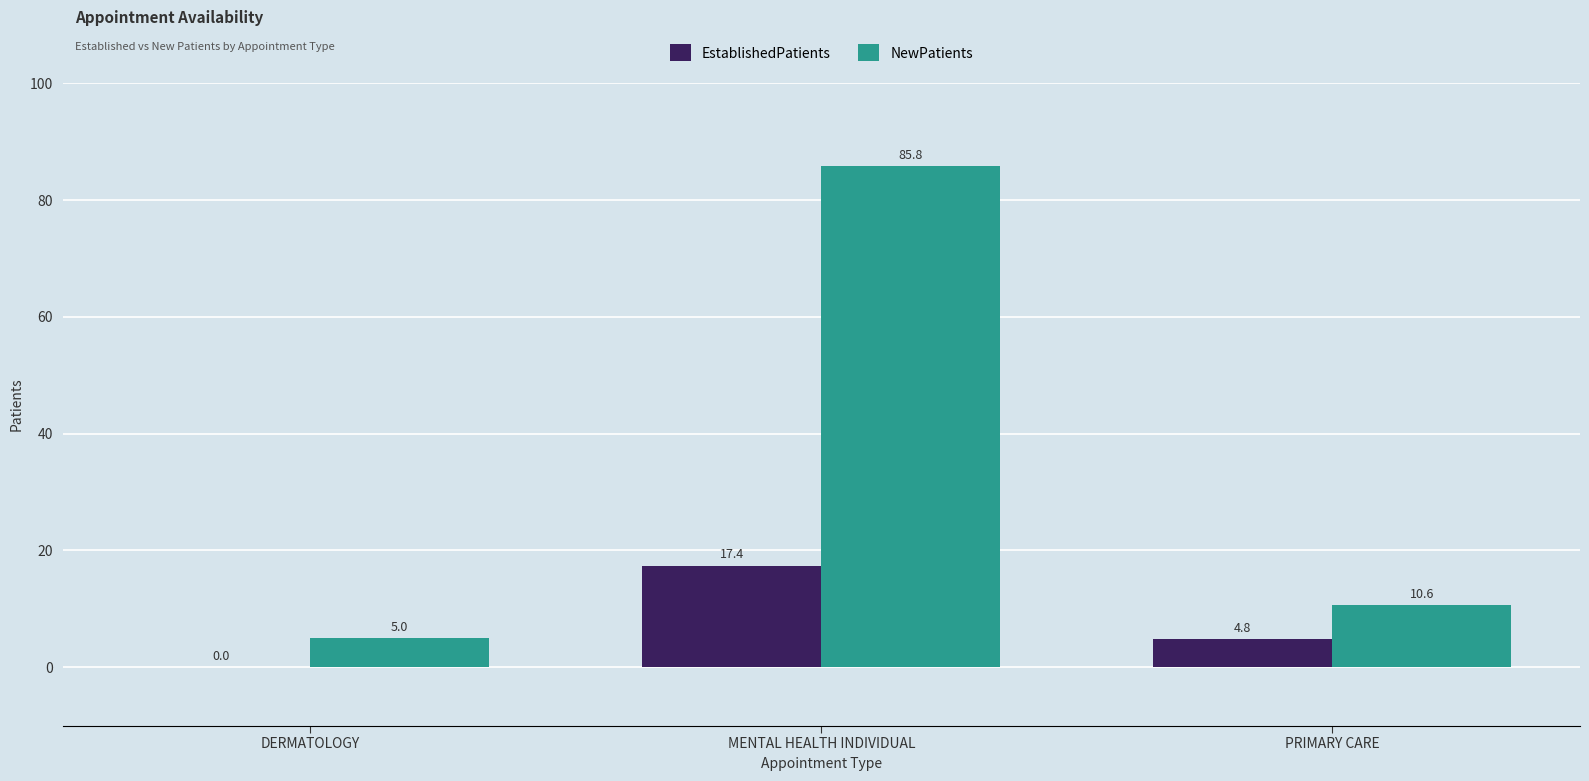

At which label does EstablishedPatients first exceed 4?

MENTAL HEALTH INDIVIDUAL